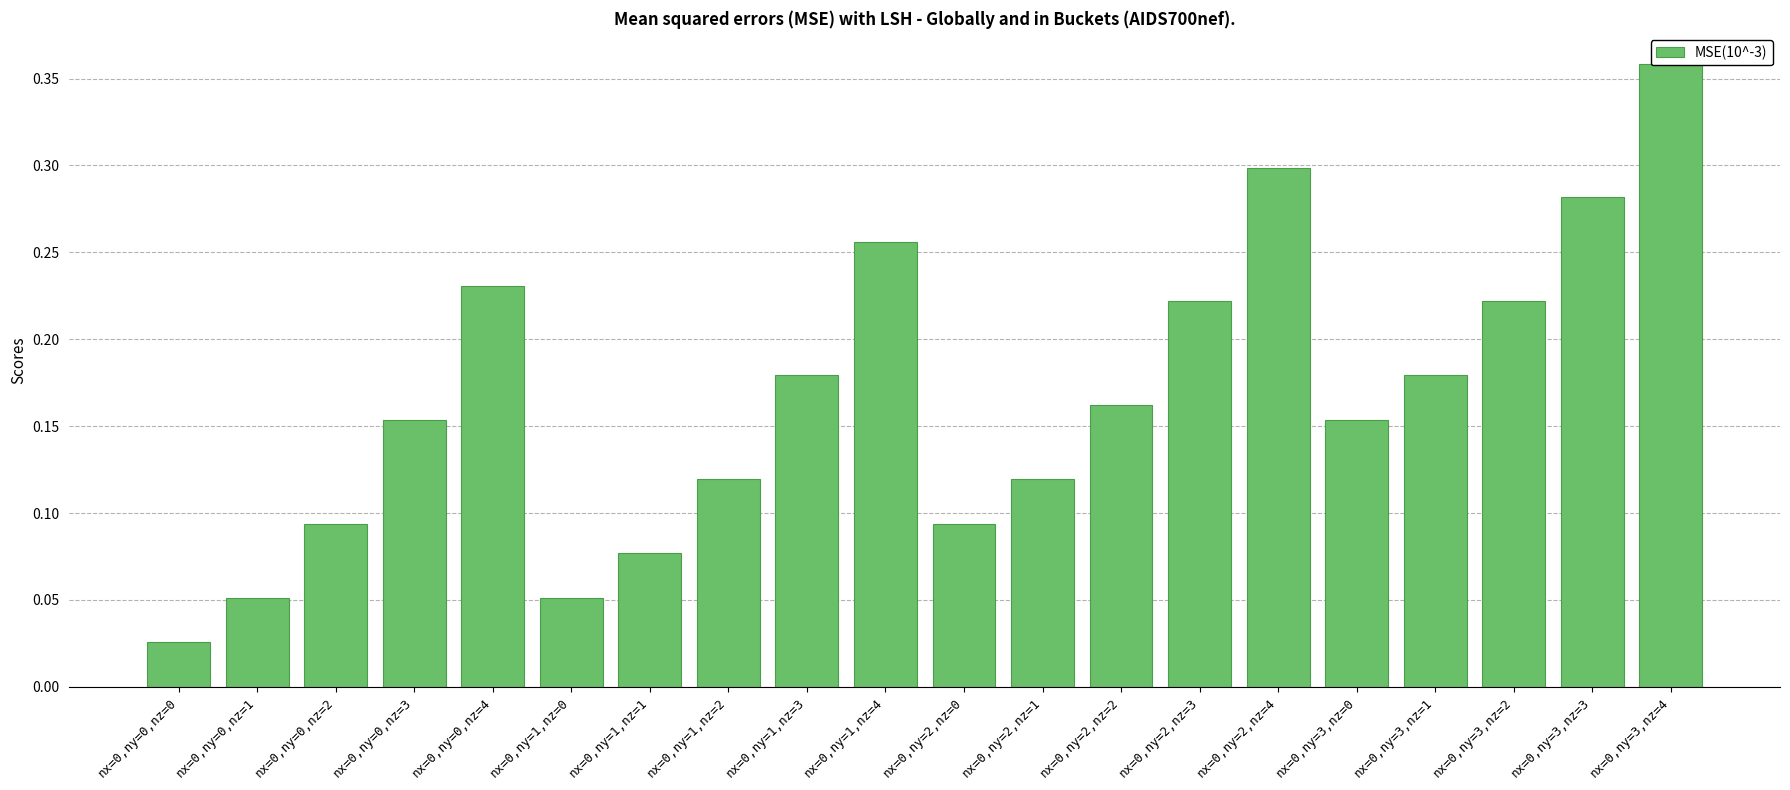

What is the difference between the maximum and minimum values?

0.3